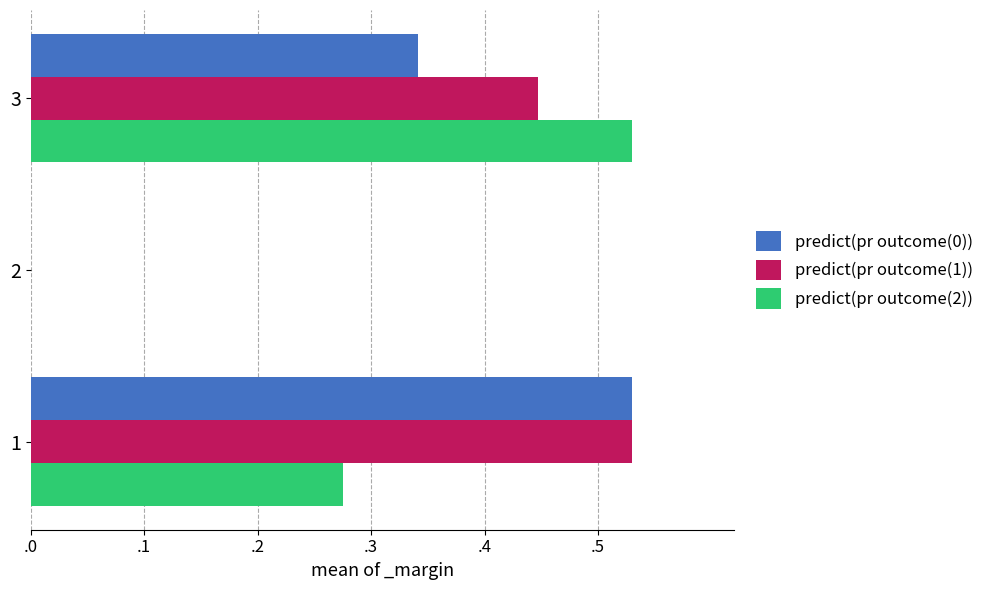

What are all the series names shown in the legend?

predict(pr outcome(0)), predict(pr outcome(1)), predict(pr outcome(2))